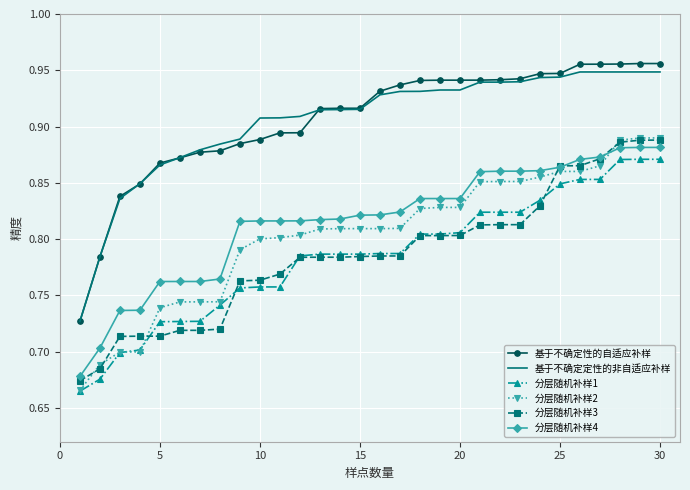

True or false: 分层随机补样4 and 基于不确定定性的非自适应补样 cross at least once.

False